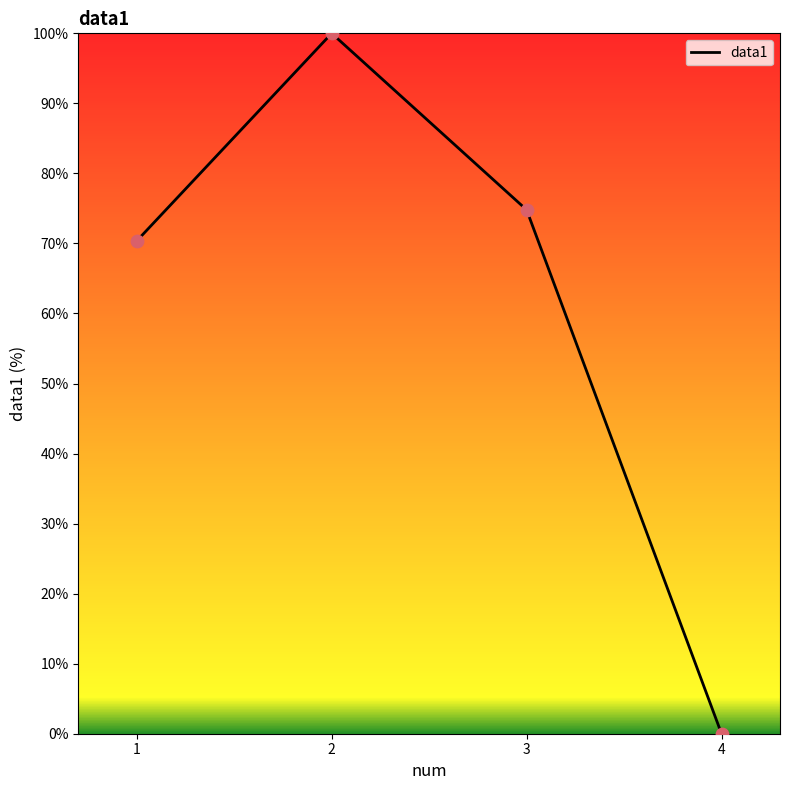

Between 4 and 3, which is larger?

3